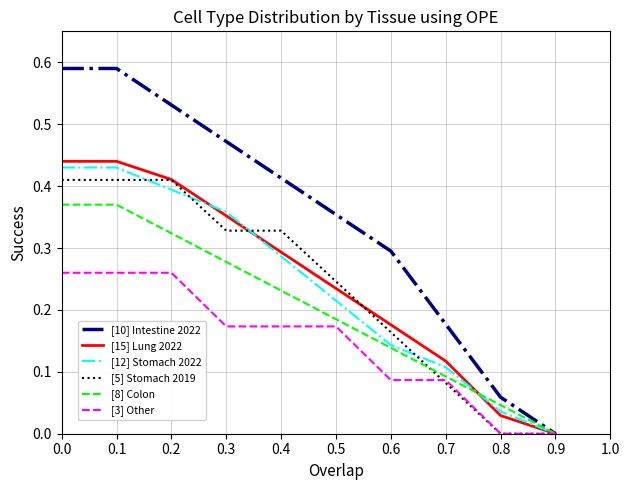

Which series has the largest range (max minus min)?

[10] Intestine 2022